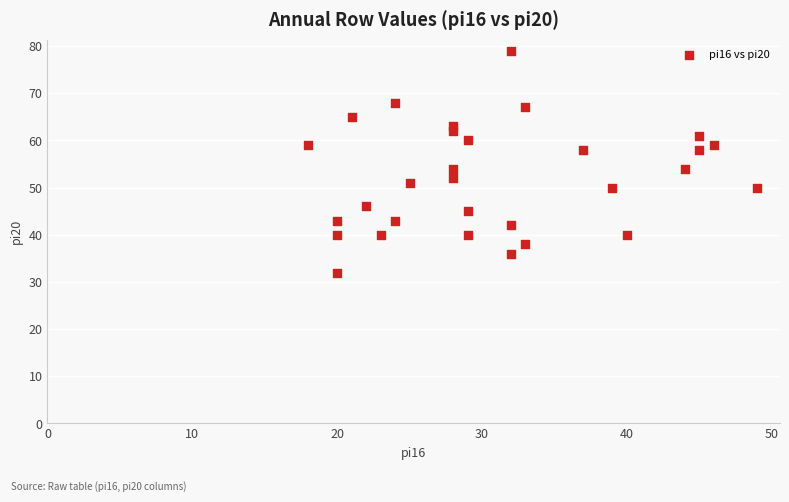

What is the range of Y values (max minus min)?

47